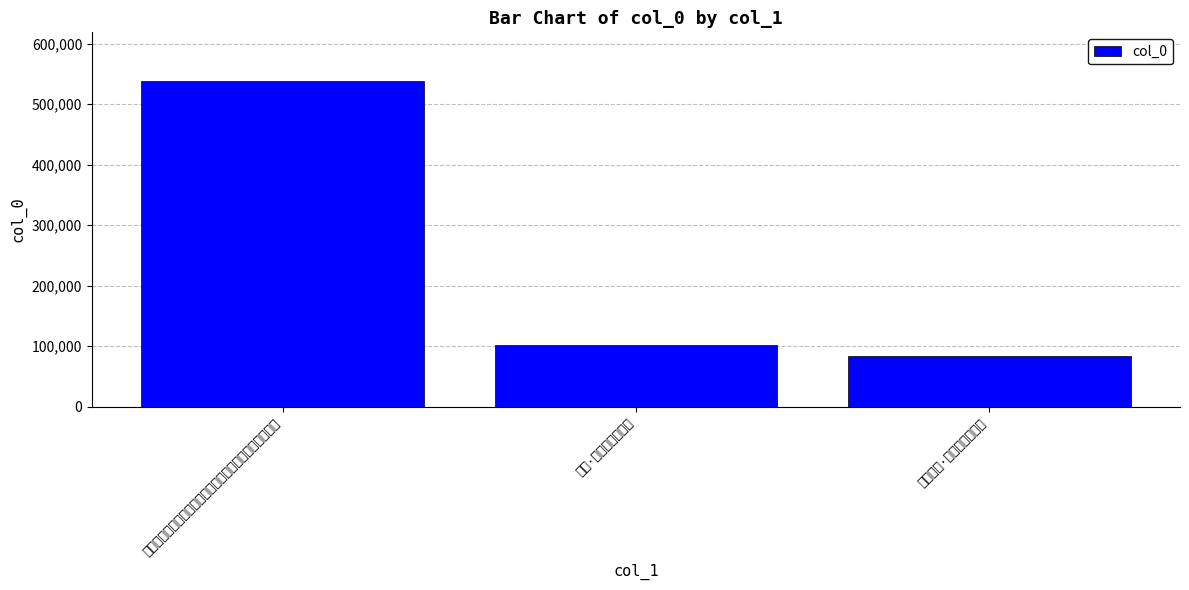

Rank the categories by value from highest to lowest.

王明佐北归颇责买山之资因述长句二十四韵凡二百四十言, 绝句·二十四友金谷宴, 春日绝句·二十四番花有信